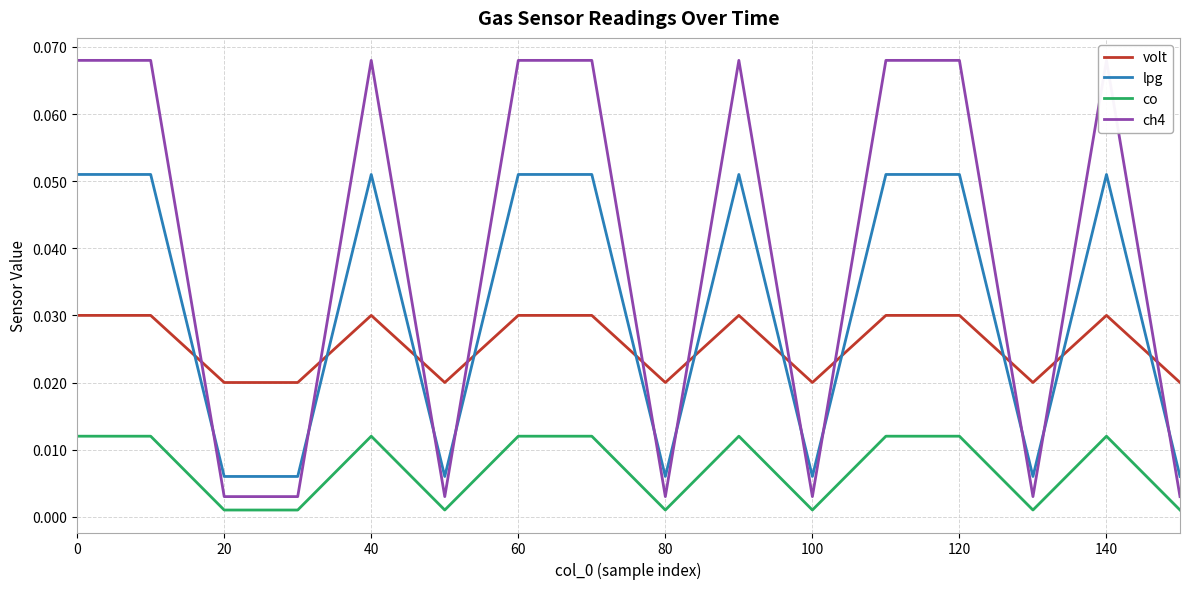

How many interior local valleys does the lpg series have?

4